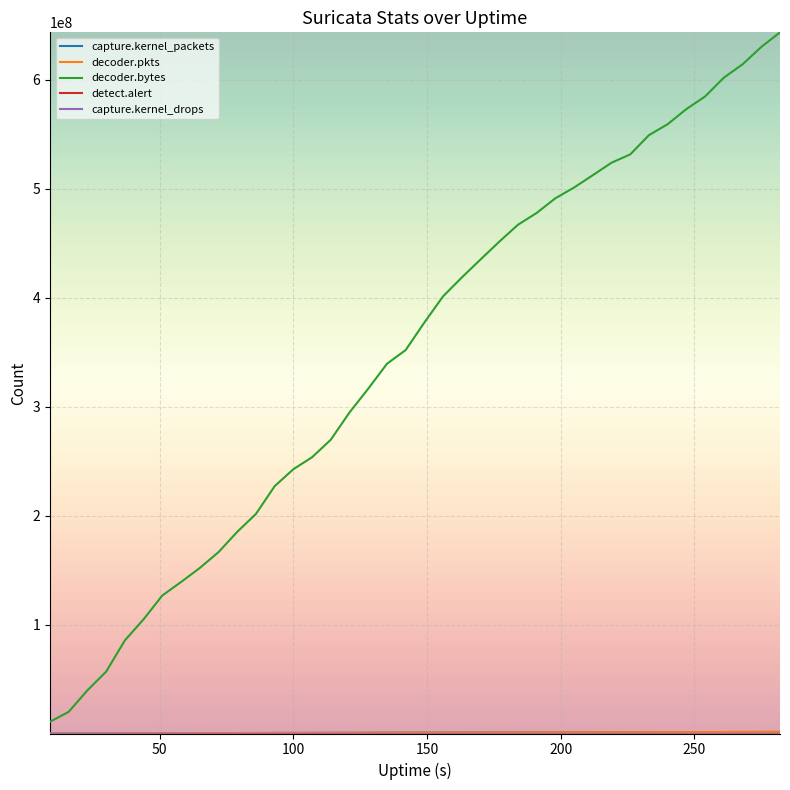

Rank the series by their maximum value, from lowest to highest.

capture.kernel_drops, detect.alert, capture.kernel_packets, decoder.pkts, decoder.bytes